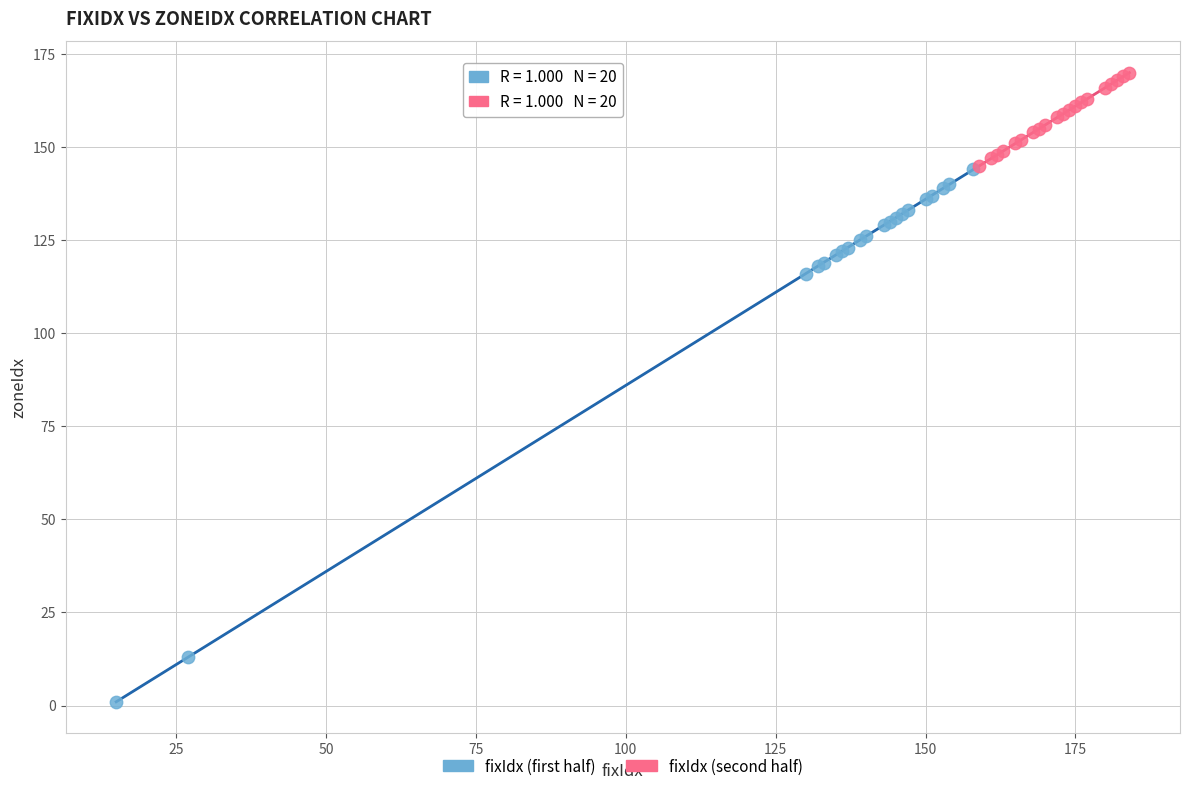

Which series reaches the minimum Y coordinate?

fixIdx (first half)